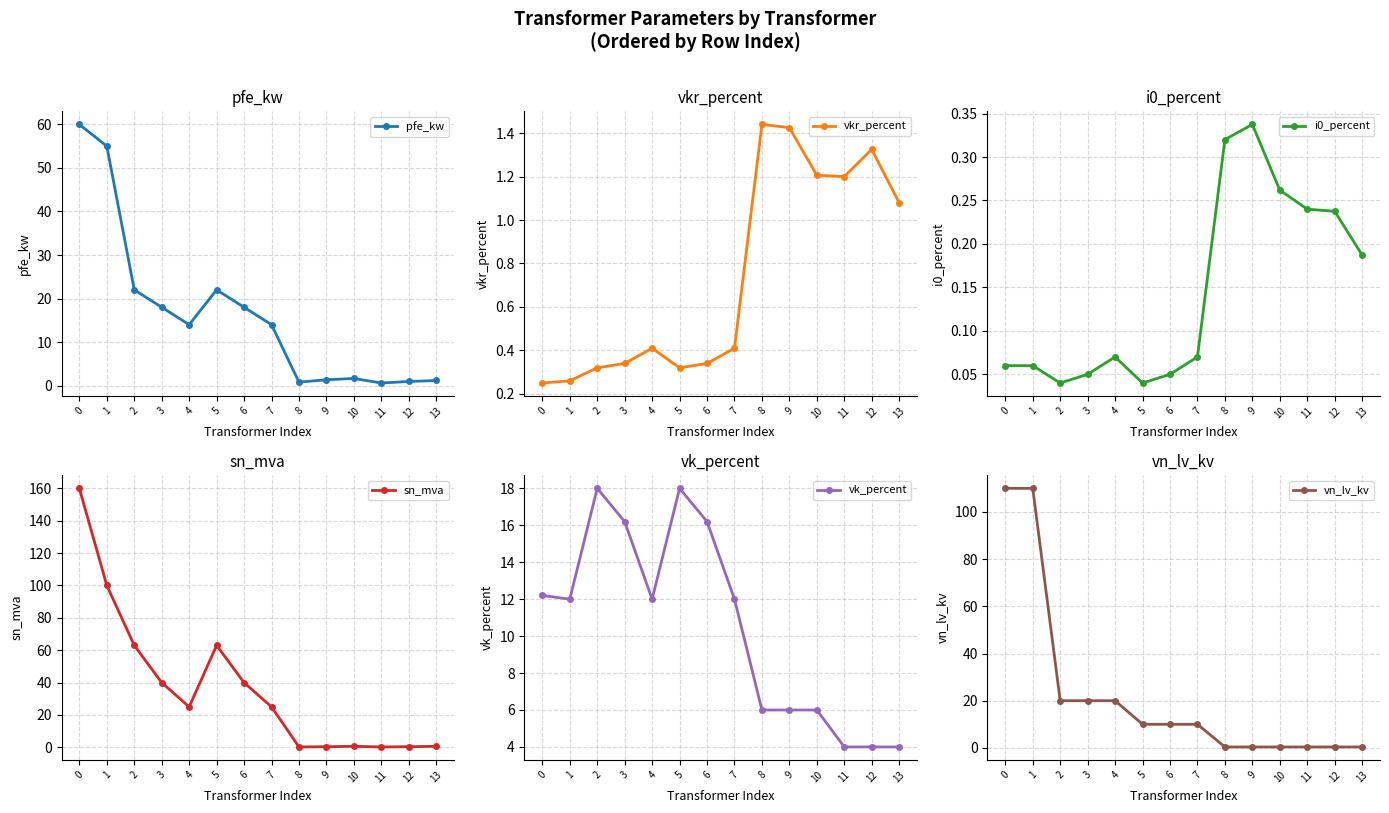

What is the total value across all series at 10?

10.1